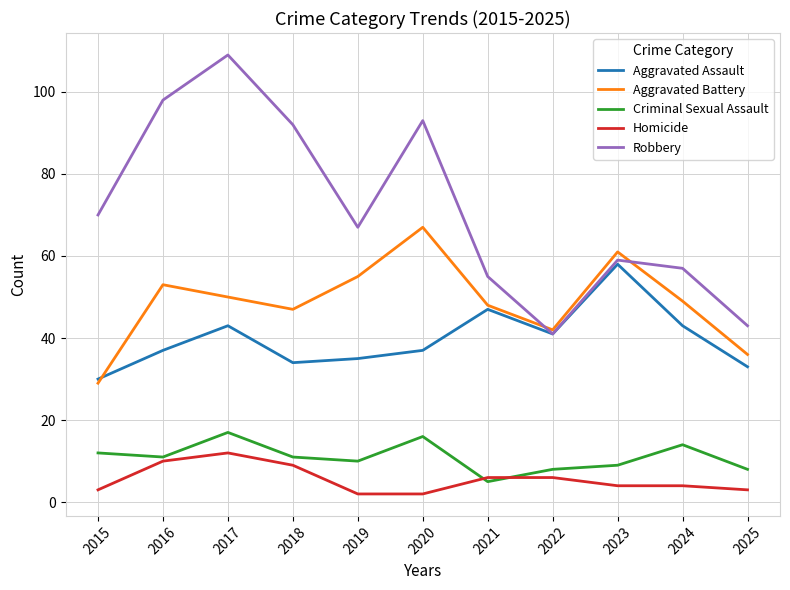

How many series are shown in this chart?

5